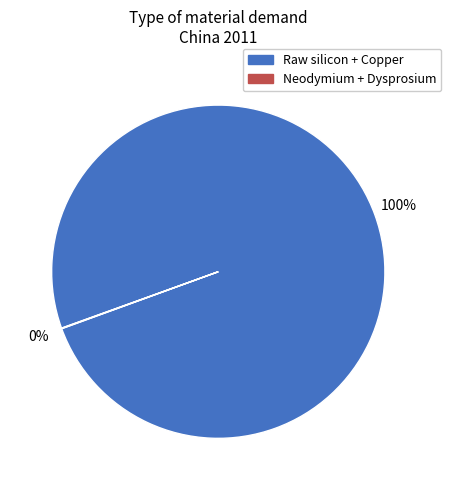

To the nearest percent, what is the average slice percentage?

50%